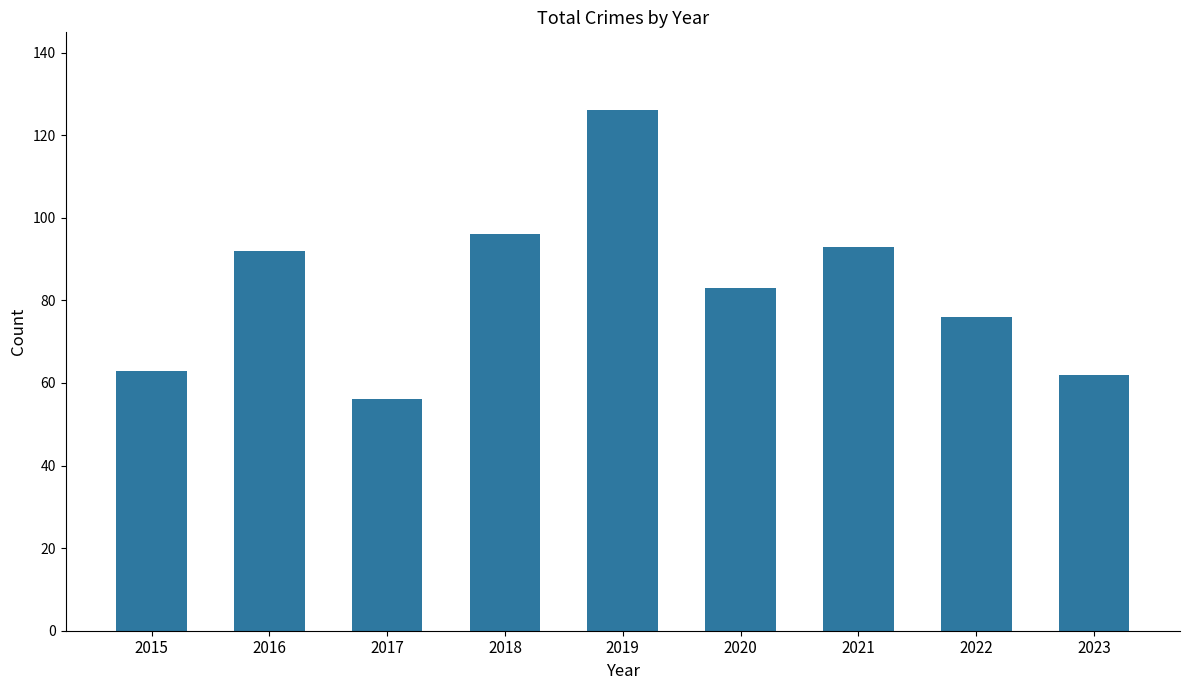

Reading left to right, extract all data points from this chart.

63	92	56	96	126	83	93	76	62